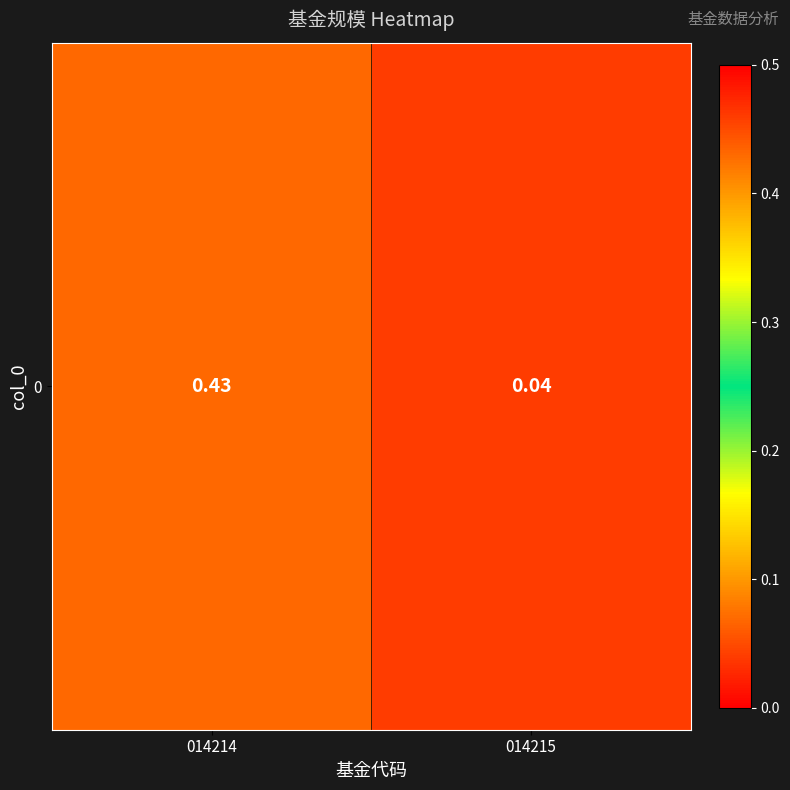

What is the approximate value at 014214?

0.4